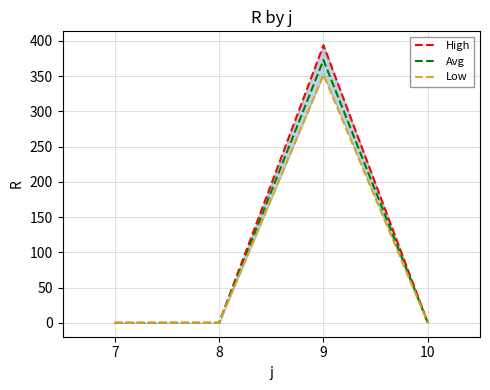

Reading left to right, transcribe all the data shown in this chart.

High: 0	0	394	0
Avg: 0	0	373	0
Low: 0	0	352	0